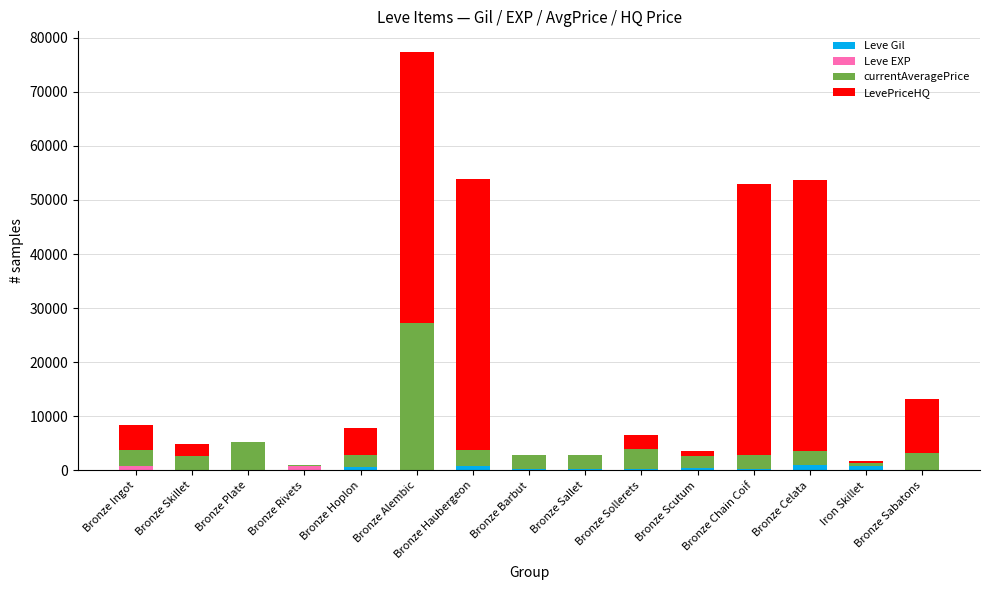

What is the sum of all Leve Gil values?

5535